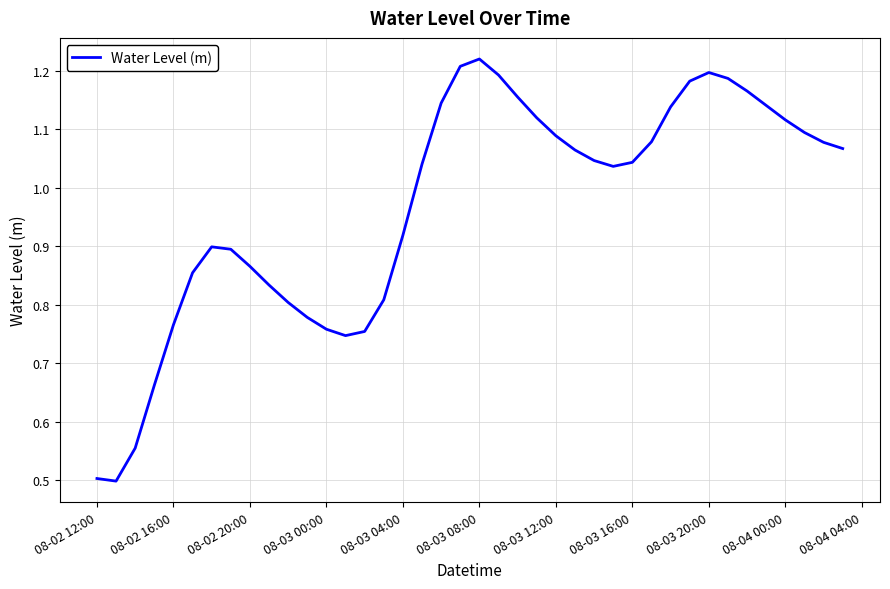

What is the smallest value displayed?

0.5